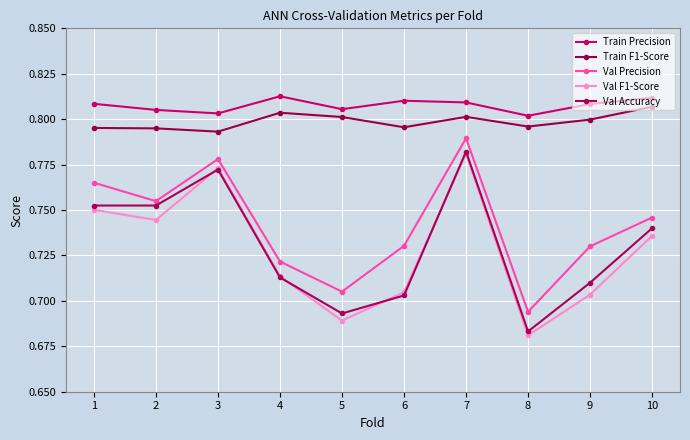

What is the value of the Val Precision point at the 10th from the left?

0.7